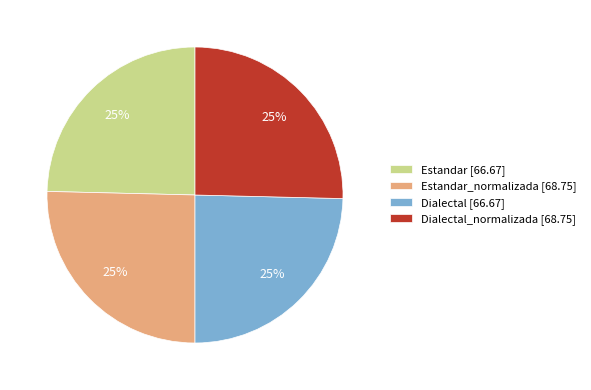

Does Estandar [66.67] account for over 50% of the chart?

No